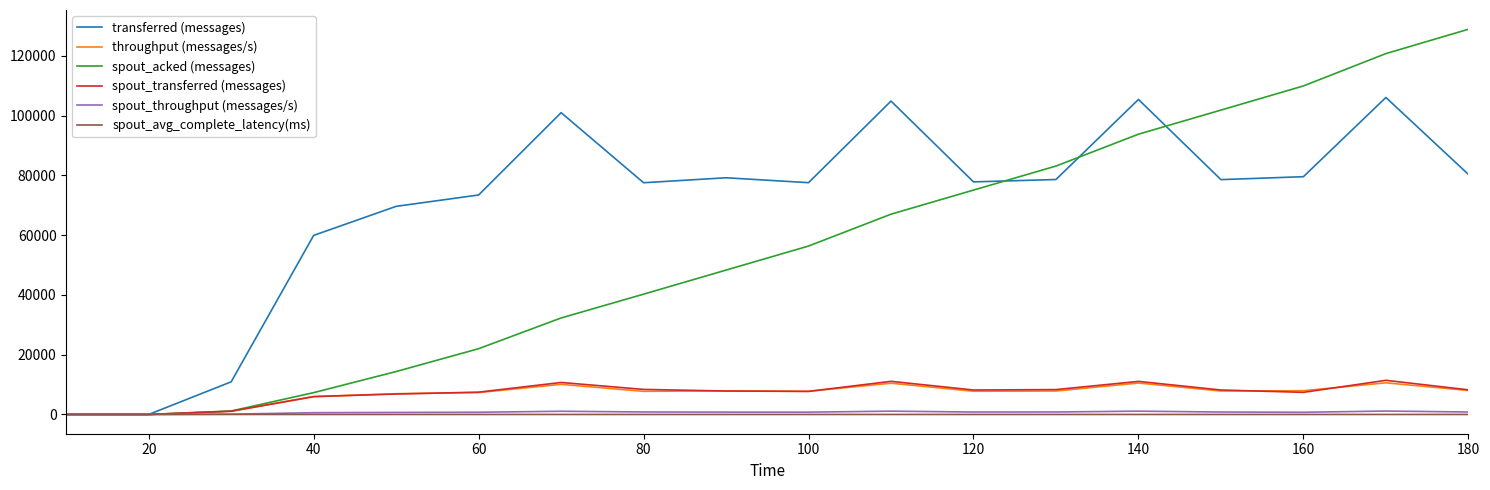

How many values in the spout_avg_complete_latency(ms) series exceed 1?

16